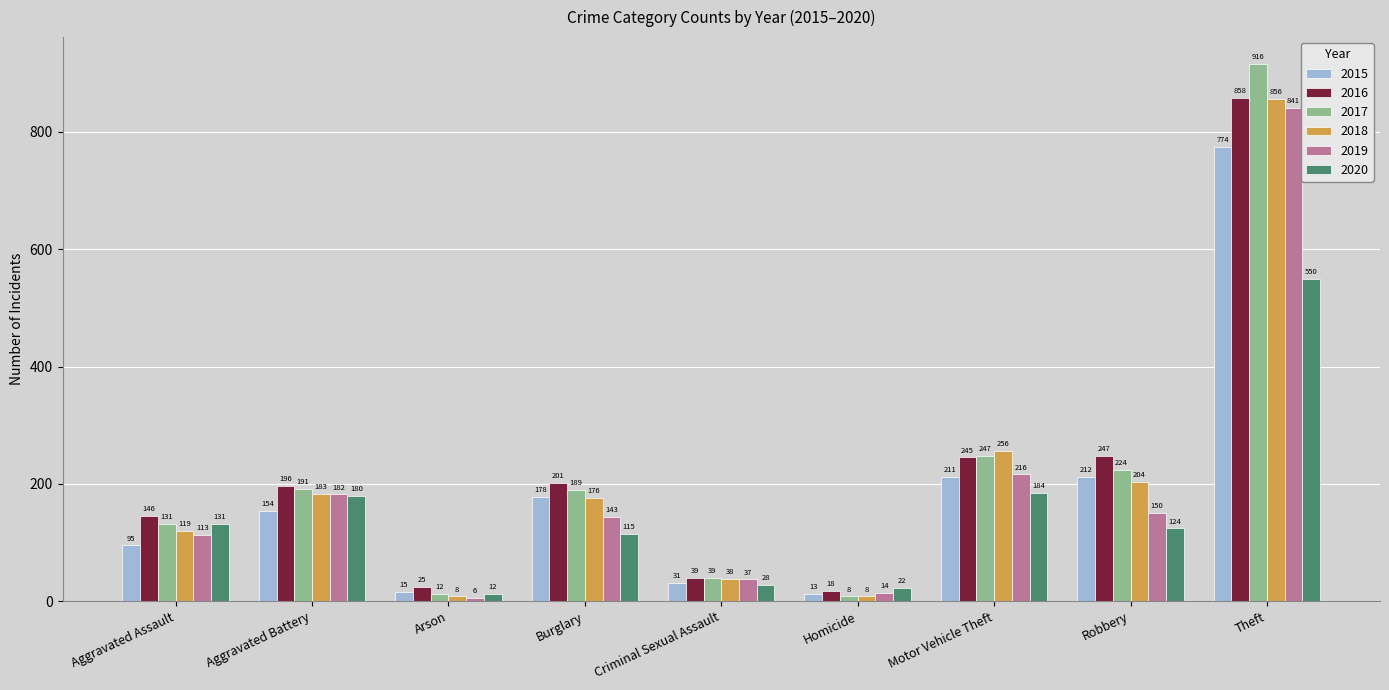

List the labels in order of 2016 value, largest first.

Theft, Robbery, Motor Vehicle Theft, Burglary, Aggravated Battery, Aggravated Assault, Criminal Sexual Assault, Arson, Homicide